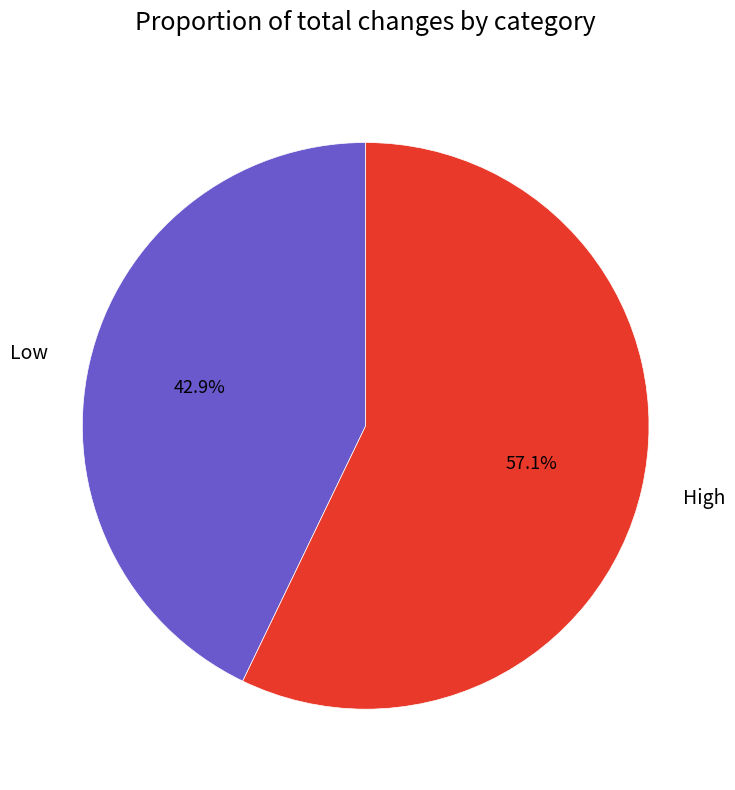

Between High and Low, which is larger?

High